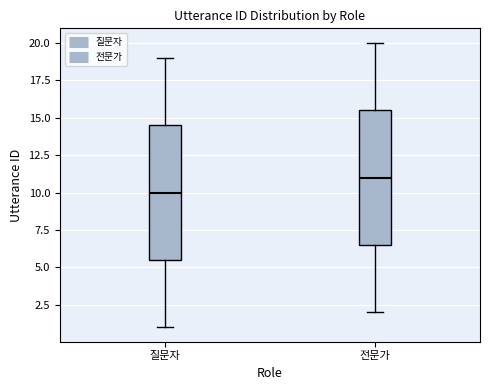

Reading left to right, transcribe this box plot: for each box, give where its median line is, the range the box spans, and where its two whiskers end, as read against the y-axis. The values are not printed on the chart, so give them approximately, as read against the axis.

질문자: median 10.0, box 5.5 to 14.5, whiskers 1.0 to 19.0
전문가: median 11.0, box 6.5 to 15.5, whiskers 2.0 to 20.0